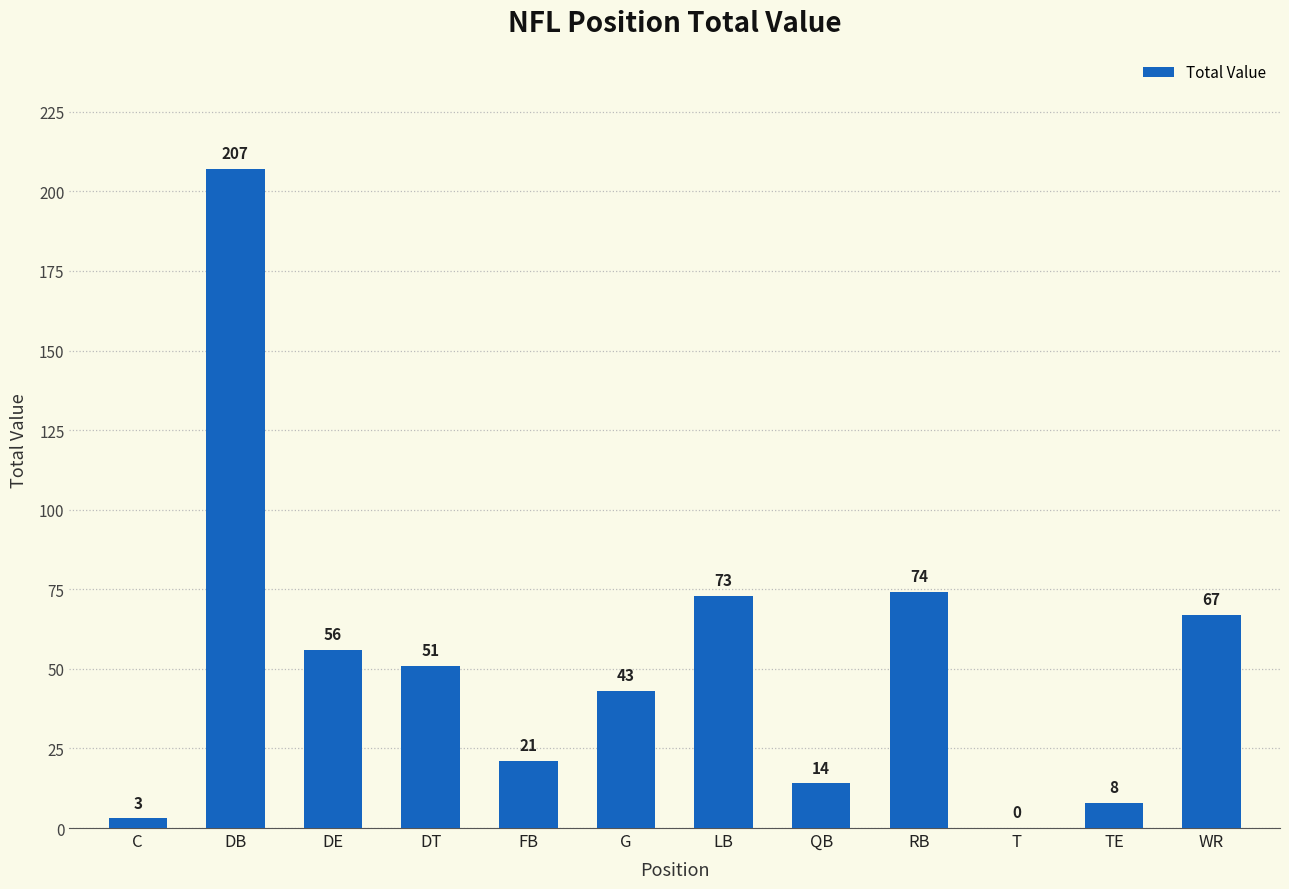

Is it true that the value at LB is 73?

True